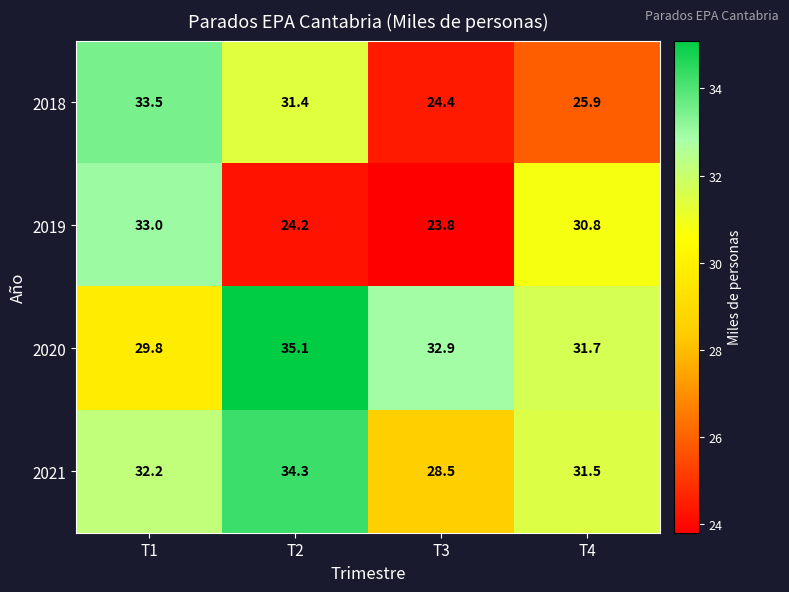

The value of 2020 at T2 is 35.1. True or false?

True